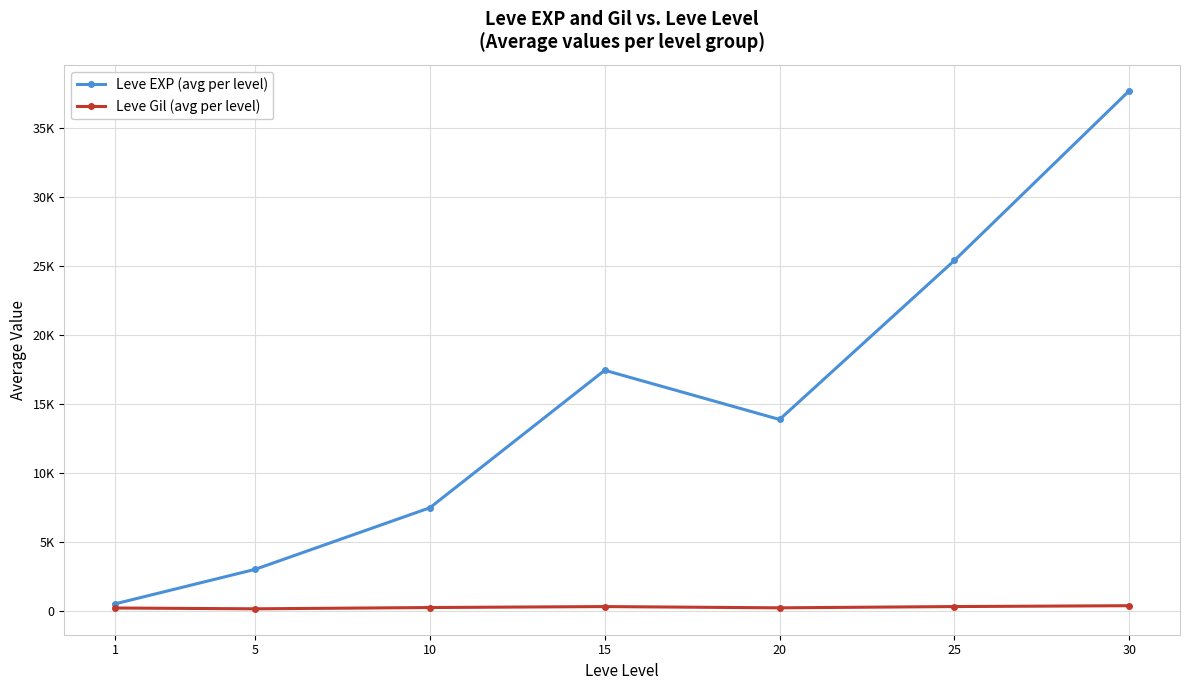

Where is Leve EXP (avg per level) nearest to the value 19112?

15